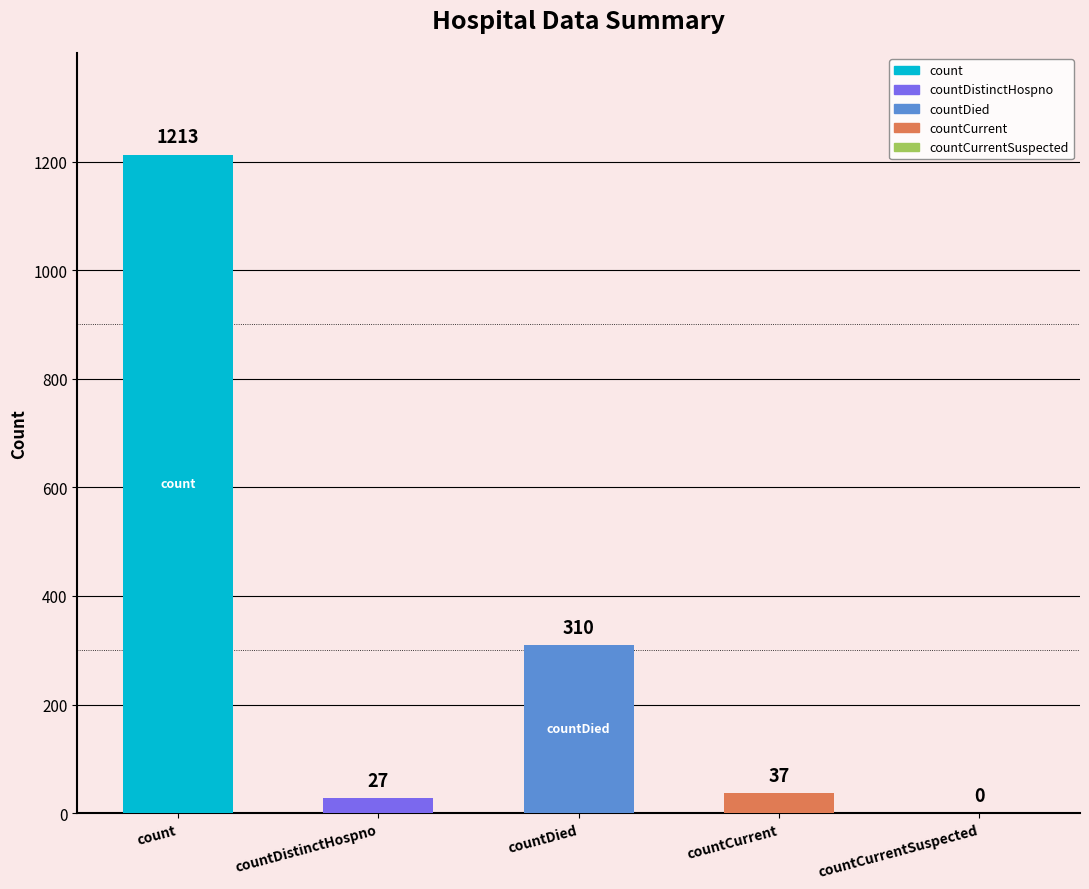

Are the bars grouped side by side (vs. stacked)?

No